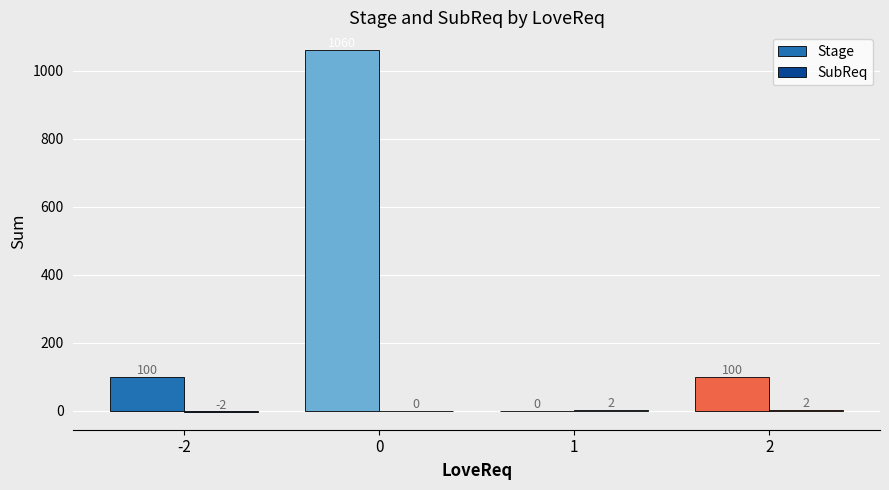

What is the total value across all series at 1?

2